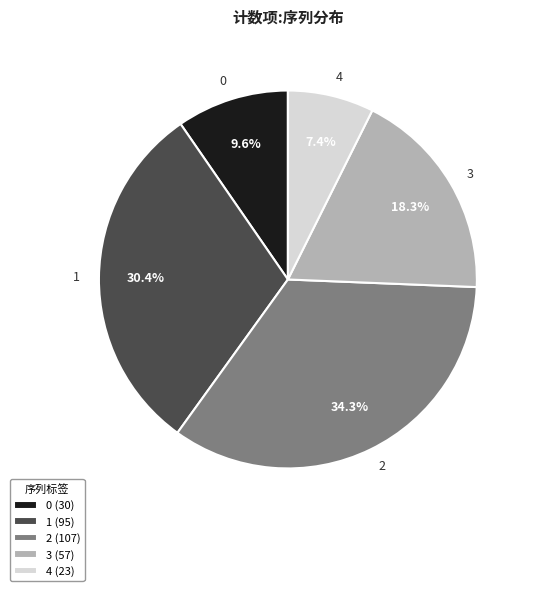

Is there any slice that represents more than half of the pie?

No